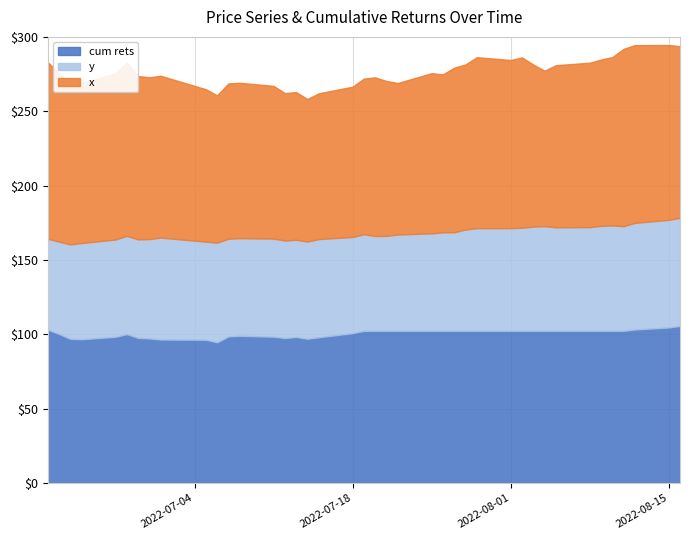

What is the minimum value for cum rets?

94.6